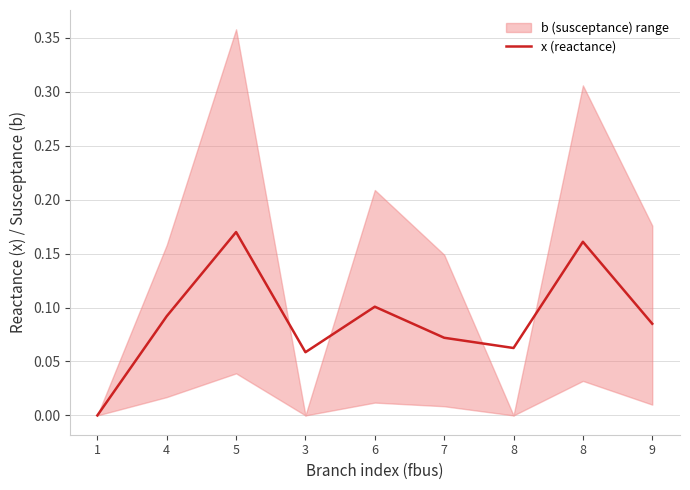

Rank the categories by value from highest to lowest.

5, 8, 6, 4, 9, 7, 8, 3, 1